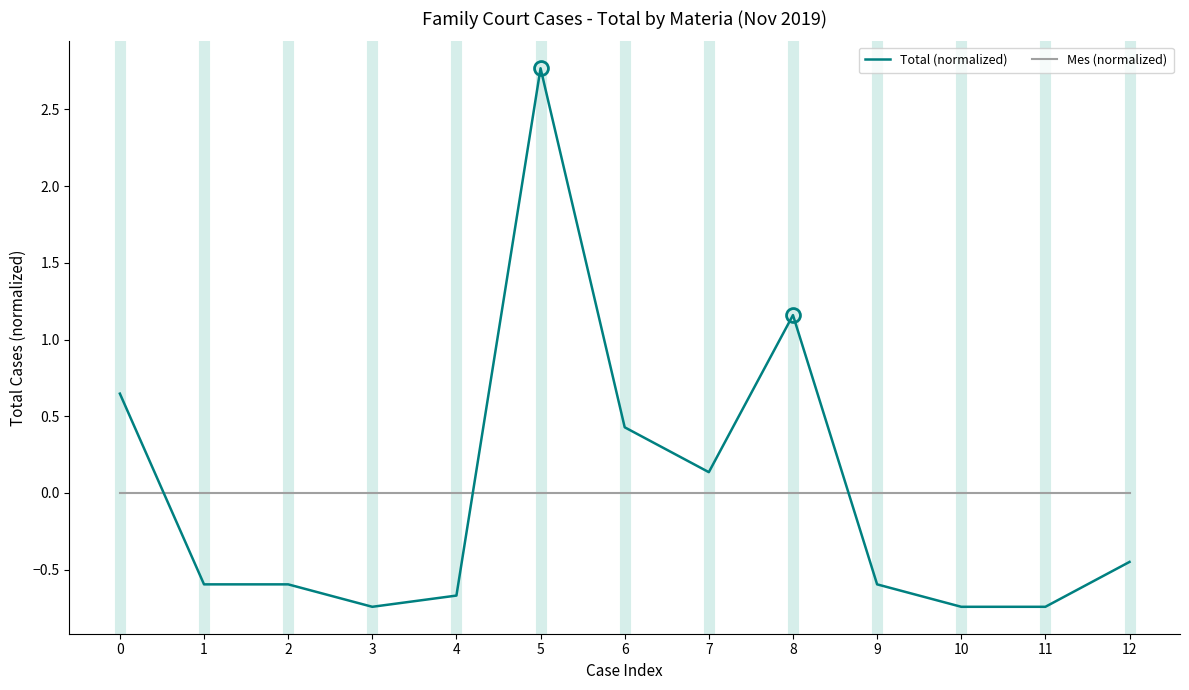

Between 4 and 5, which series saw the biggest shift?

Total (normalized)